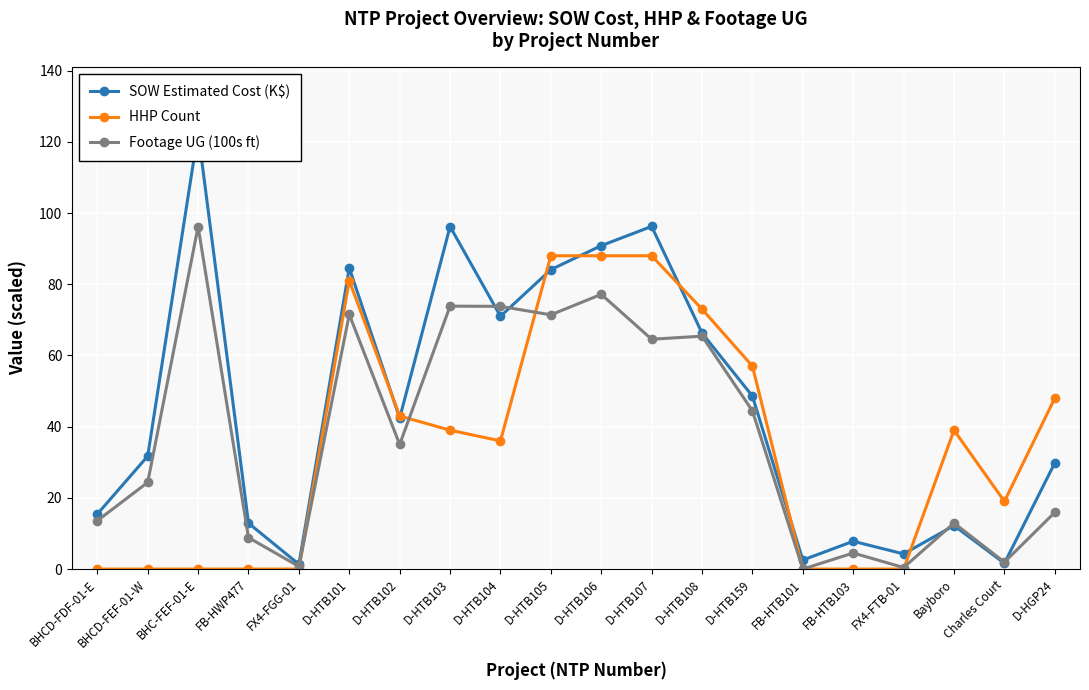

Is it true that SOW Estimated Cost (K$) equals 96.2 at D-HTB103?

True